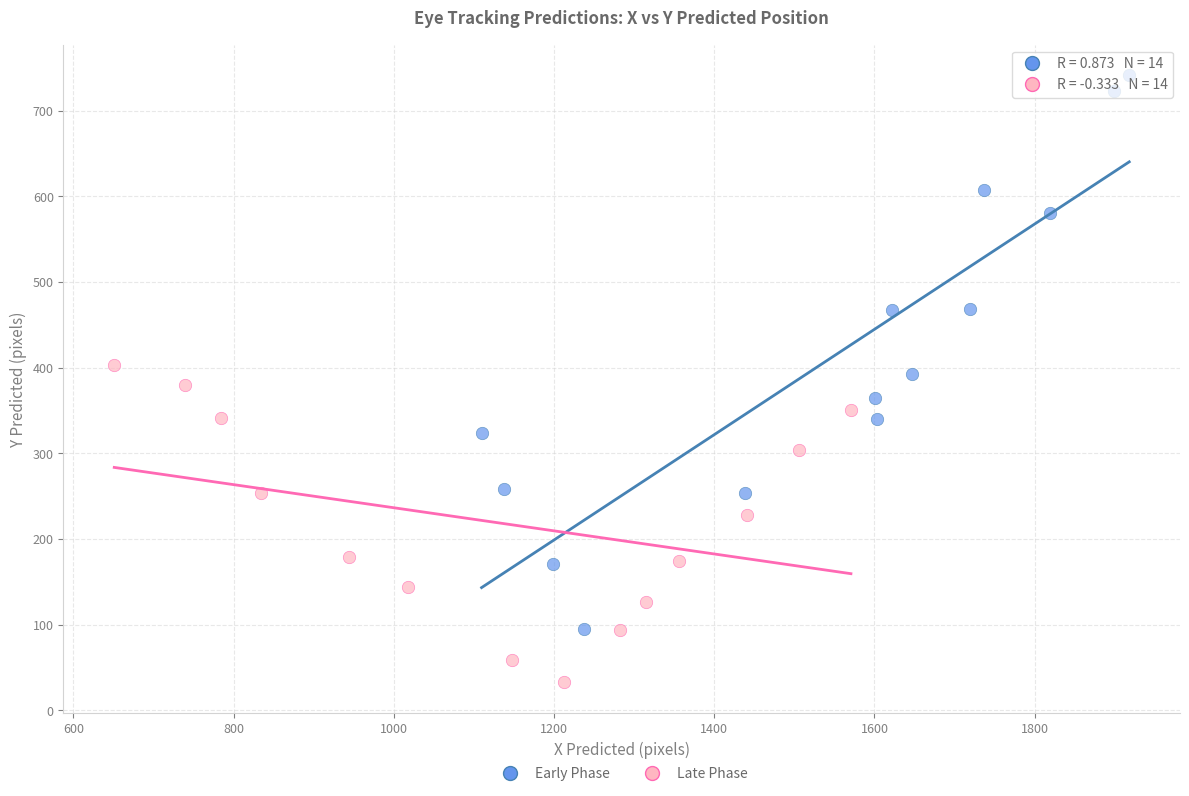

Which series has the largest Y range (max minus min)?

Early Phase